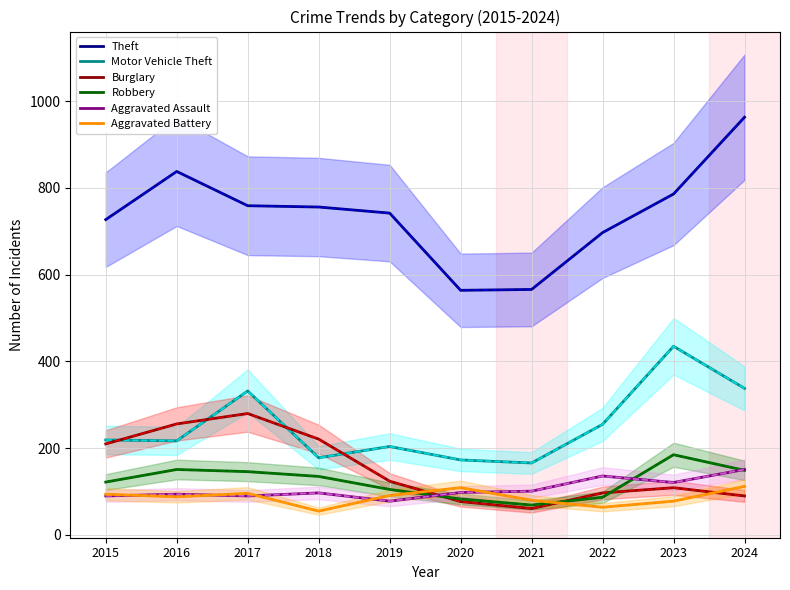

Is this an area chart (filled region under the line)?

No